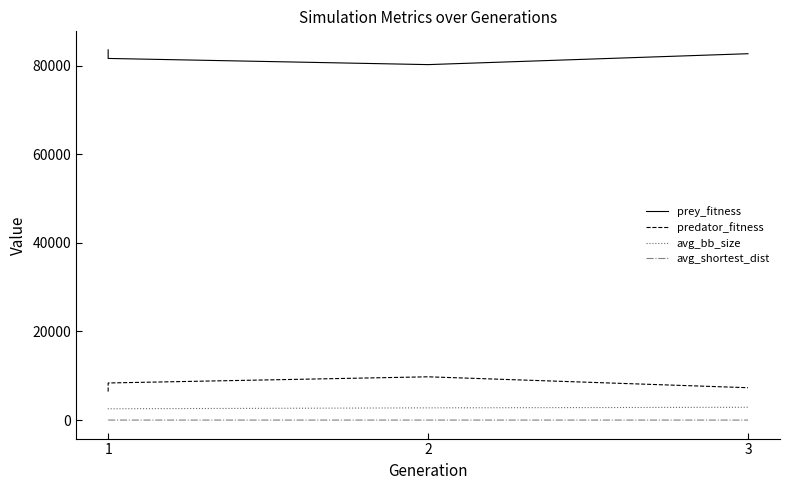

Which series has the largest total across all categories?

prey_fitness